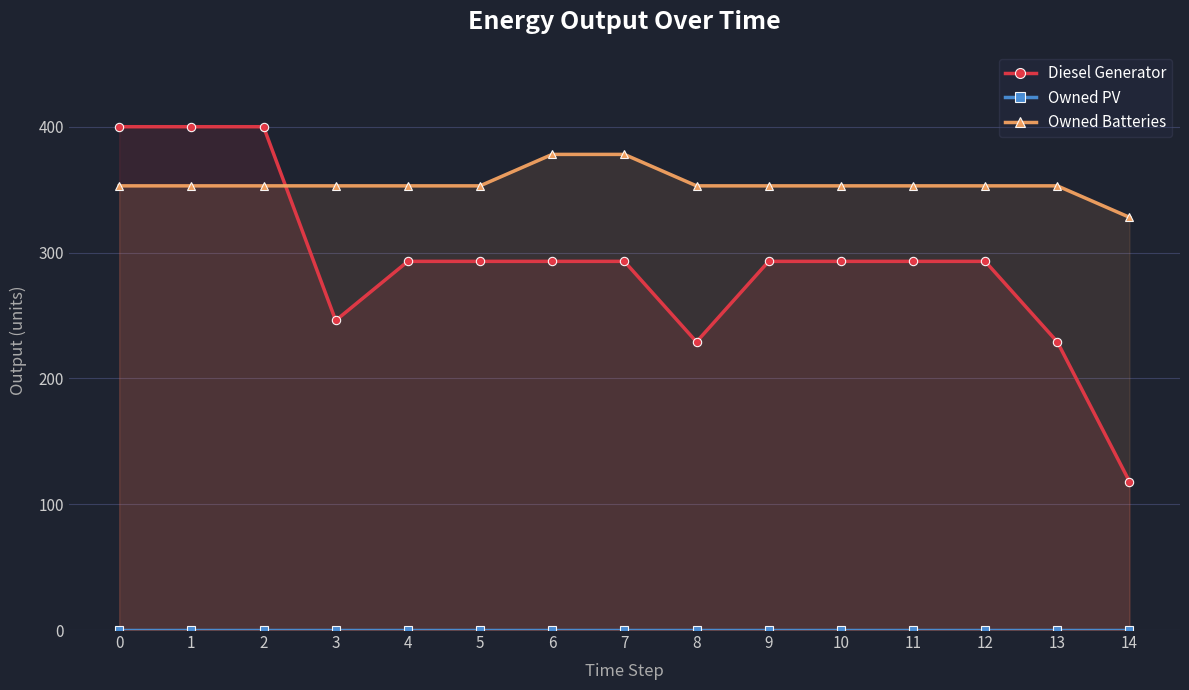

What is the minimum value for Owned Batteries?

328